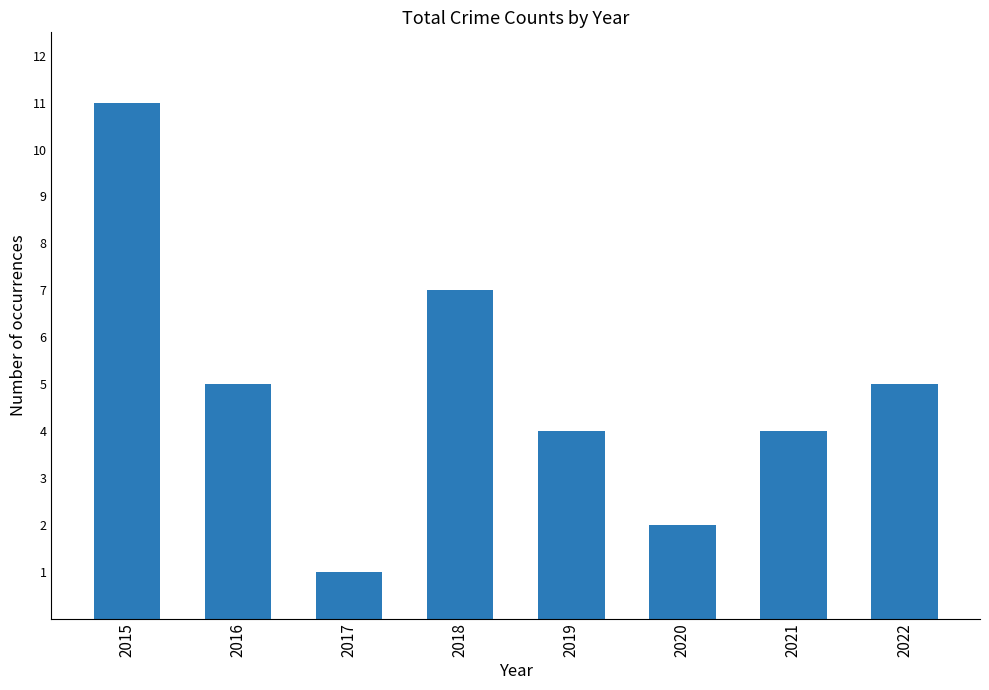

What is the greatest value displayed?

11